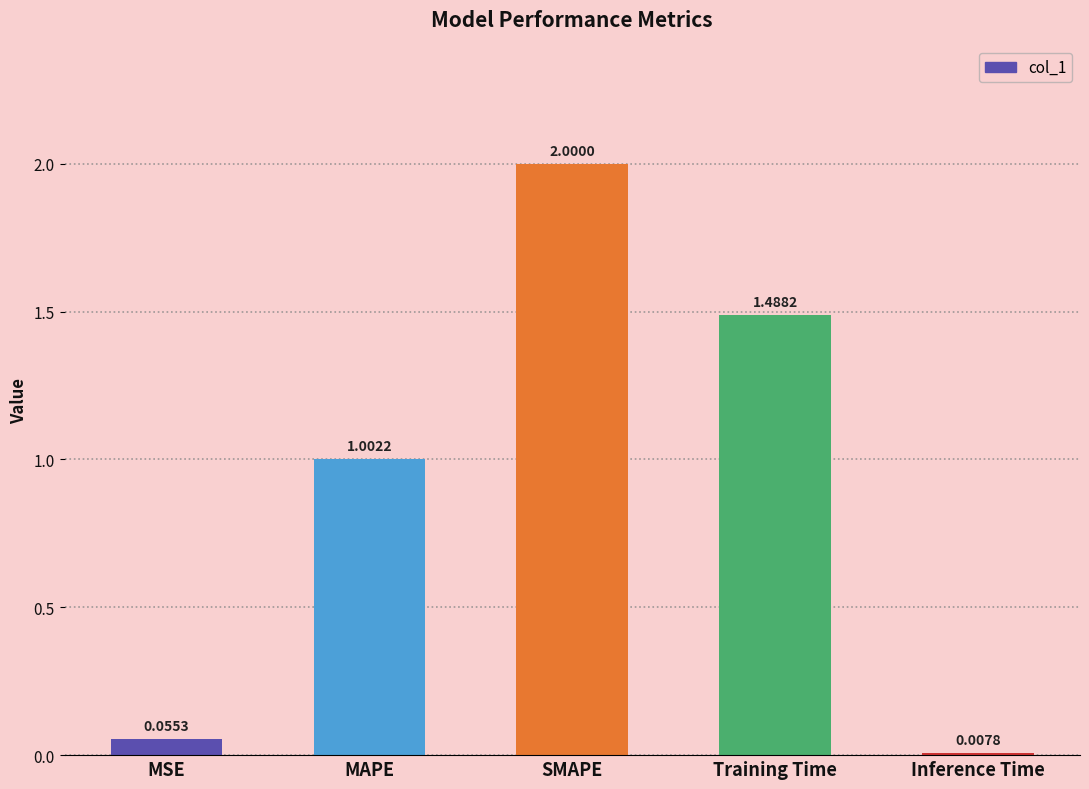

How many bars are there in total?

5